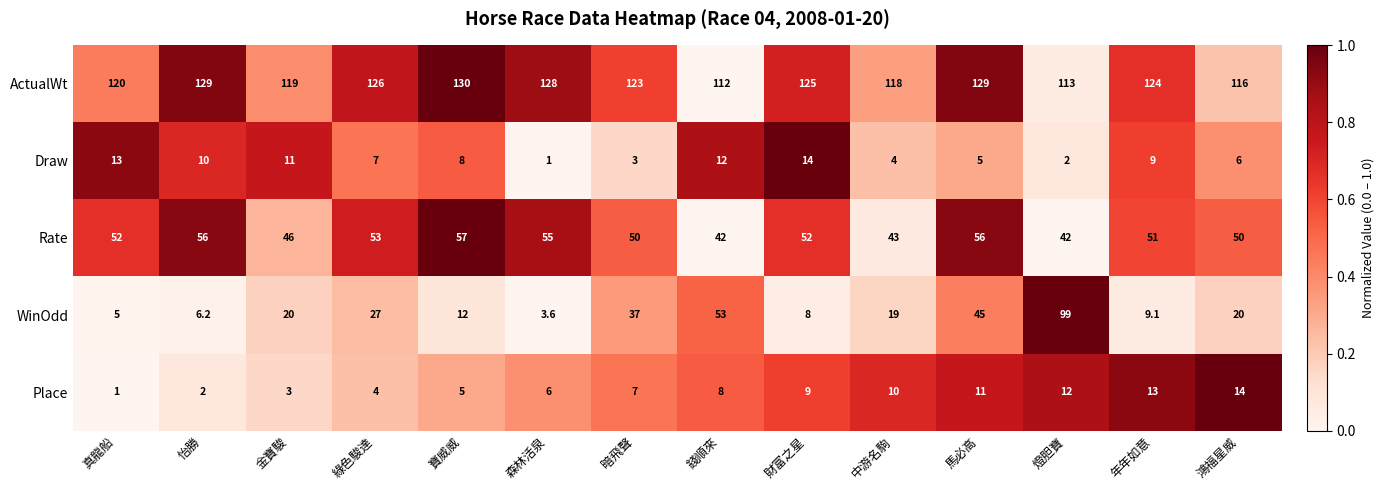

Which series has the largest total across all categories?

ActualWt